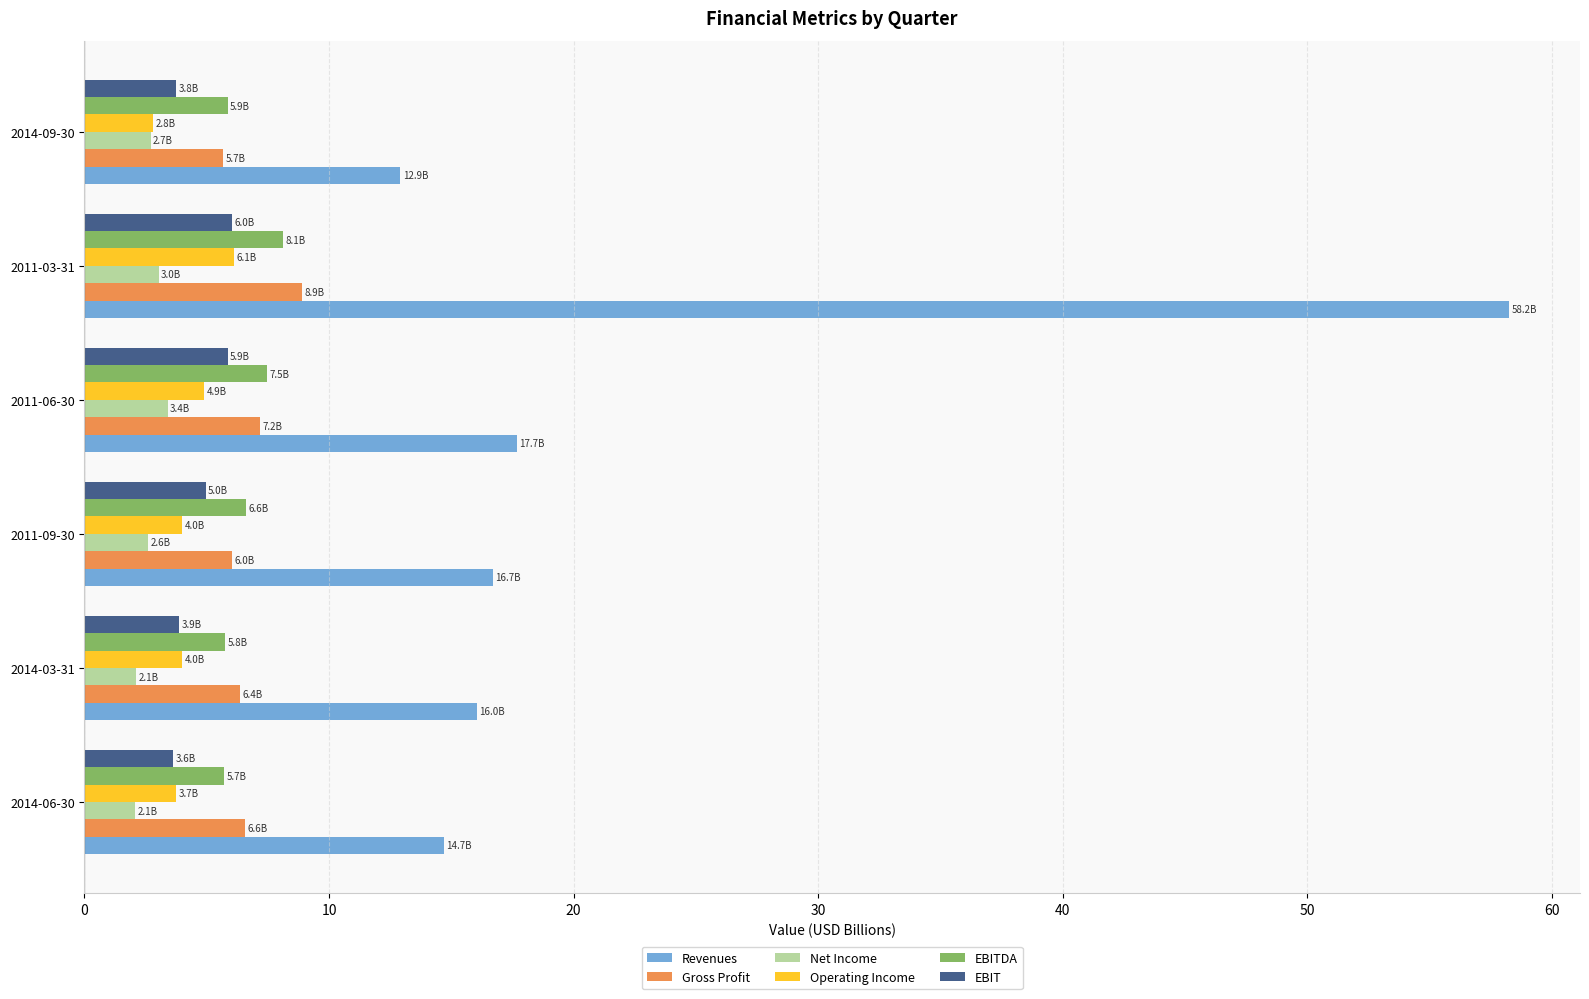

What is the highest value of the Gross Profit series?

8.9